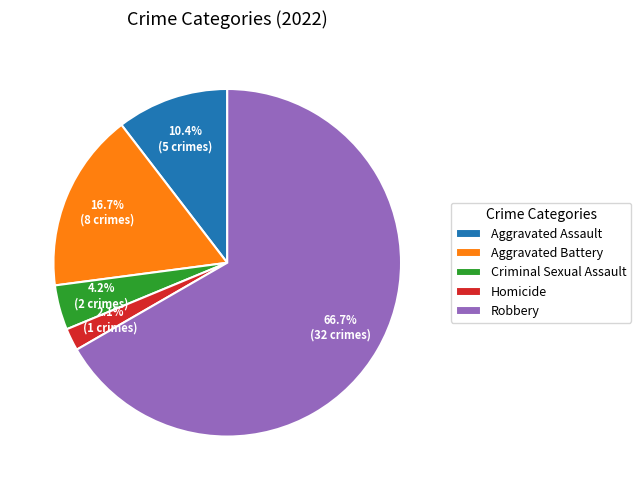

How many segments does this pie chart have?

5